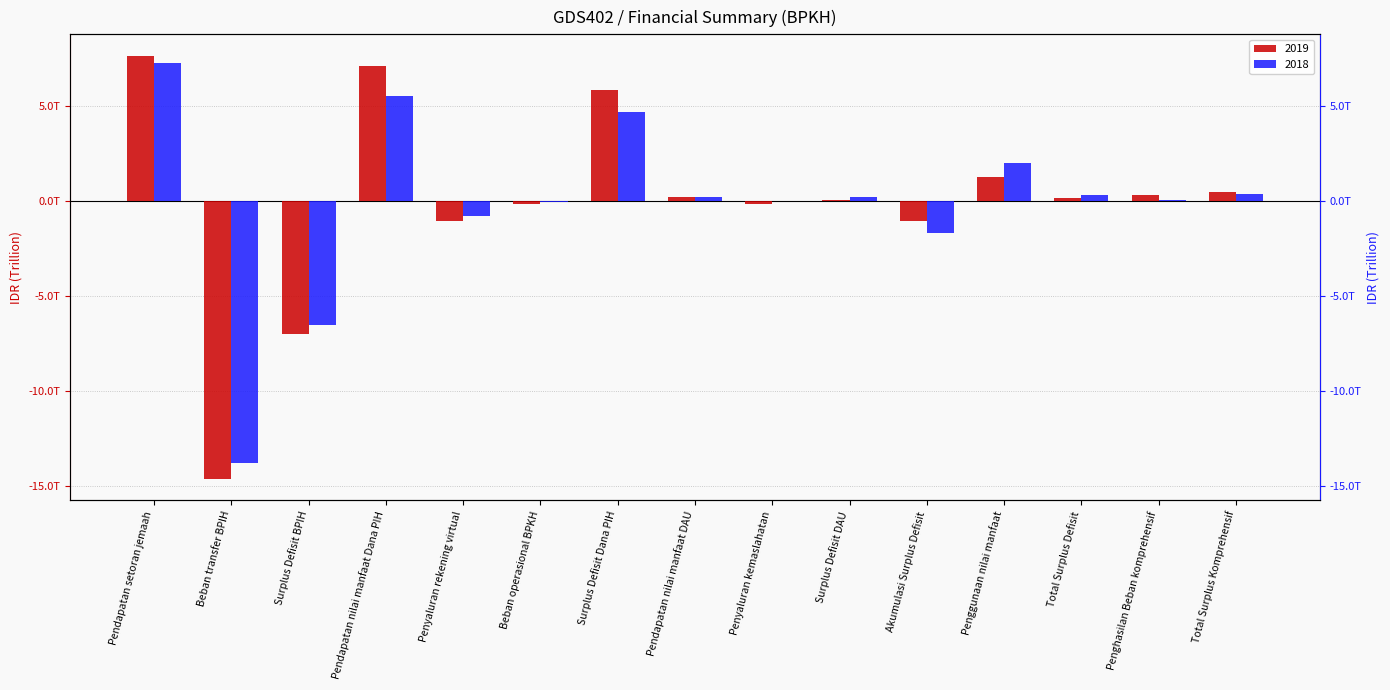

Which has a higher value, Total Surplus Komprehensif or Penggunaan nilai manfaat?

Penggunaan nilai manfaat